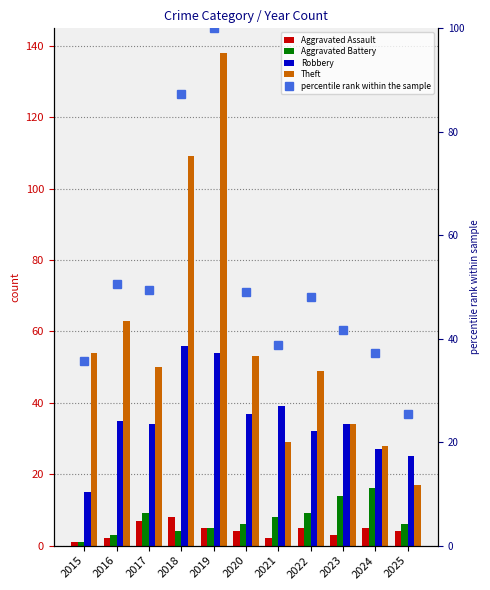

Is it true that Theft equals 17.0 at 2025?

True